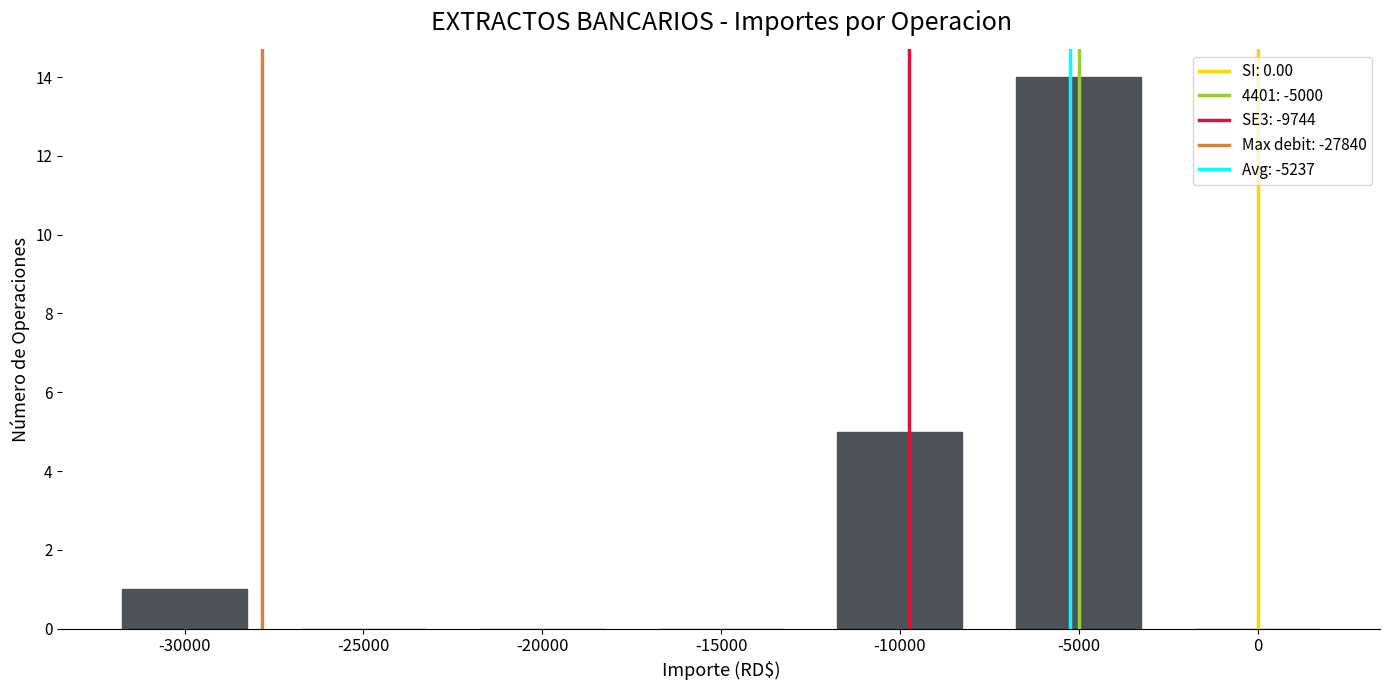

What is the sum of all values?

20